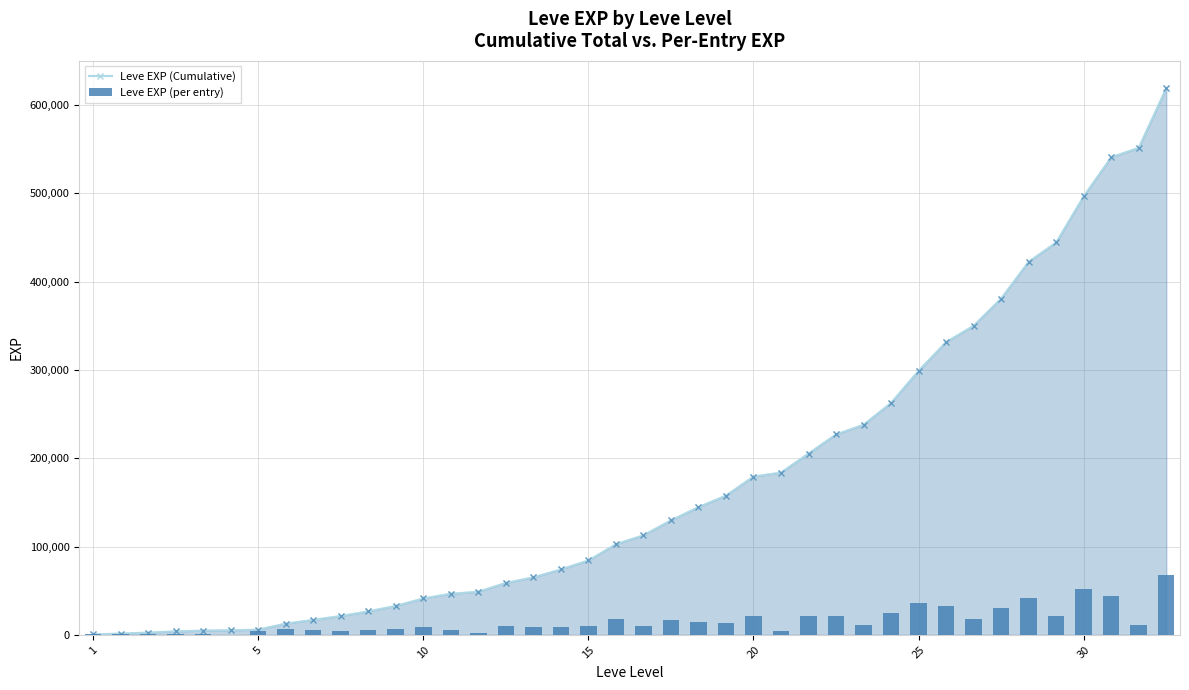

Is it true that the value at 11 is 2351?

False